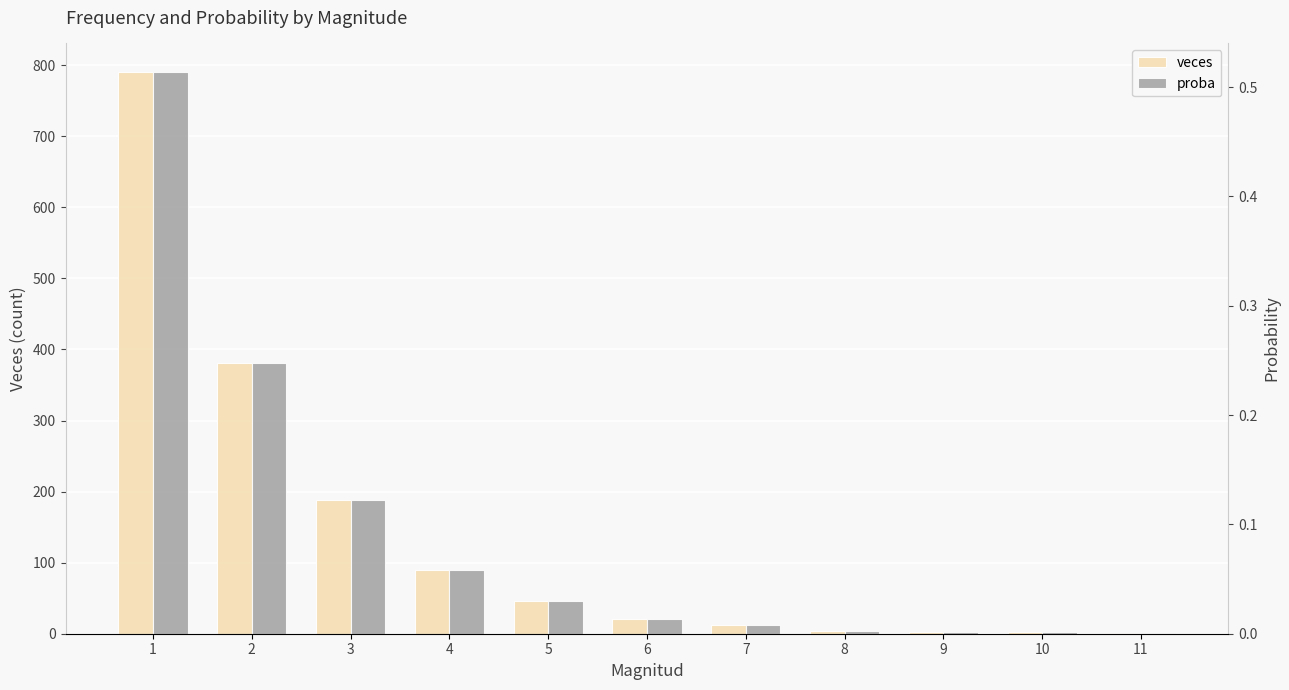

Which series changed the most between 7 and 8?

veces